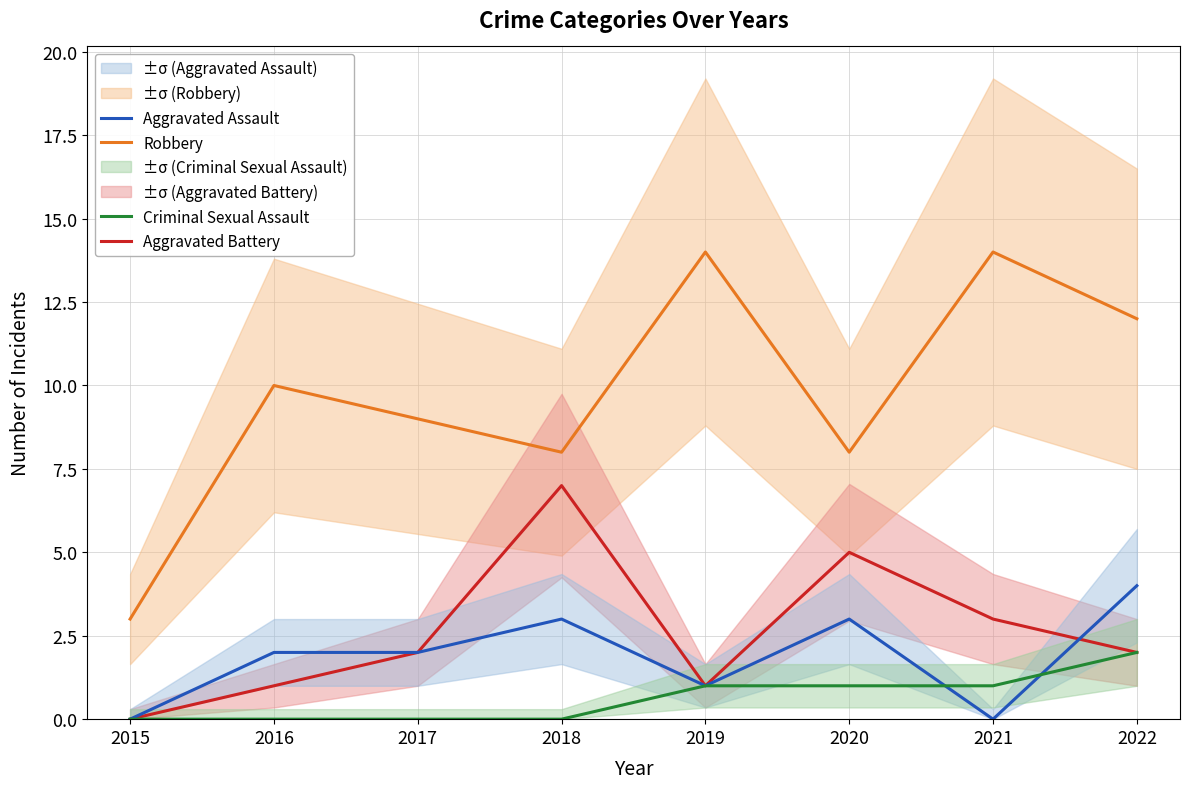

Count the Criminal Sexual Assault values in the range 0 to 1.

7